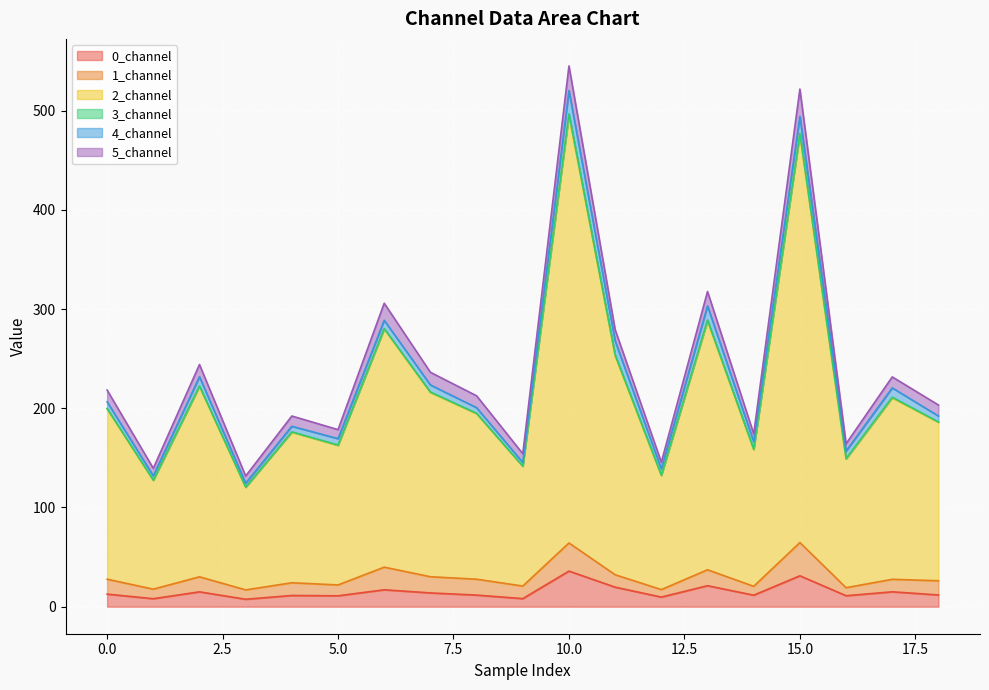

What is the total value across all series at 0.0?

218.4